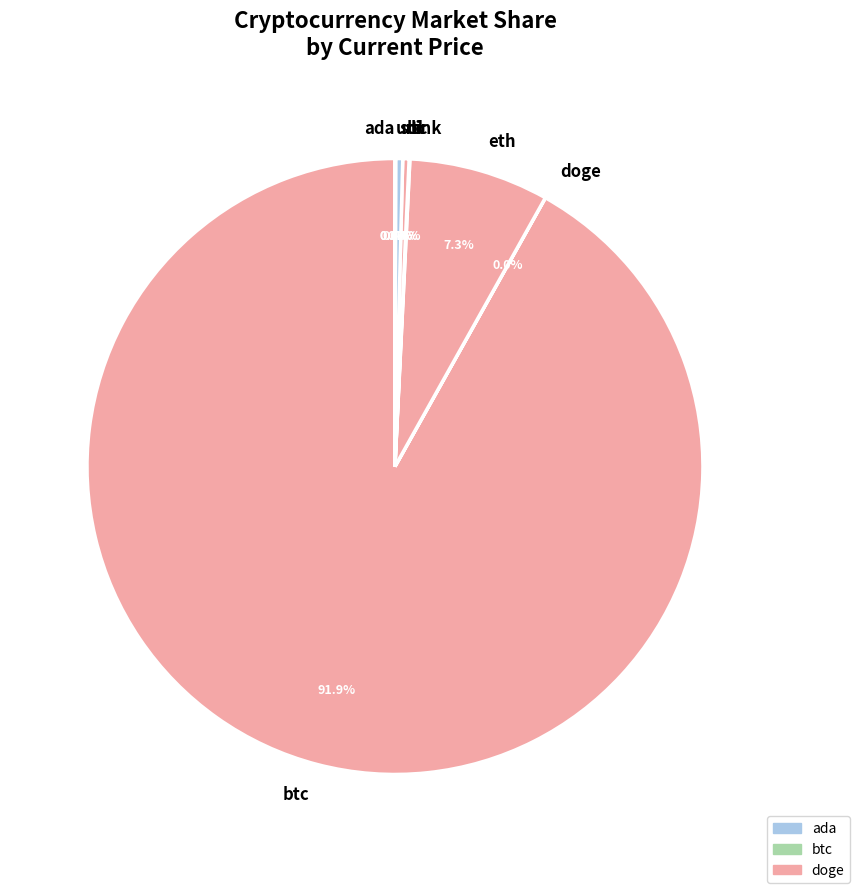

Which slice is the largest?

btc